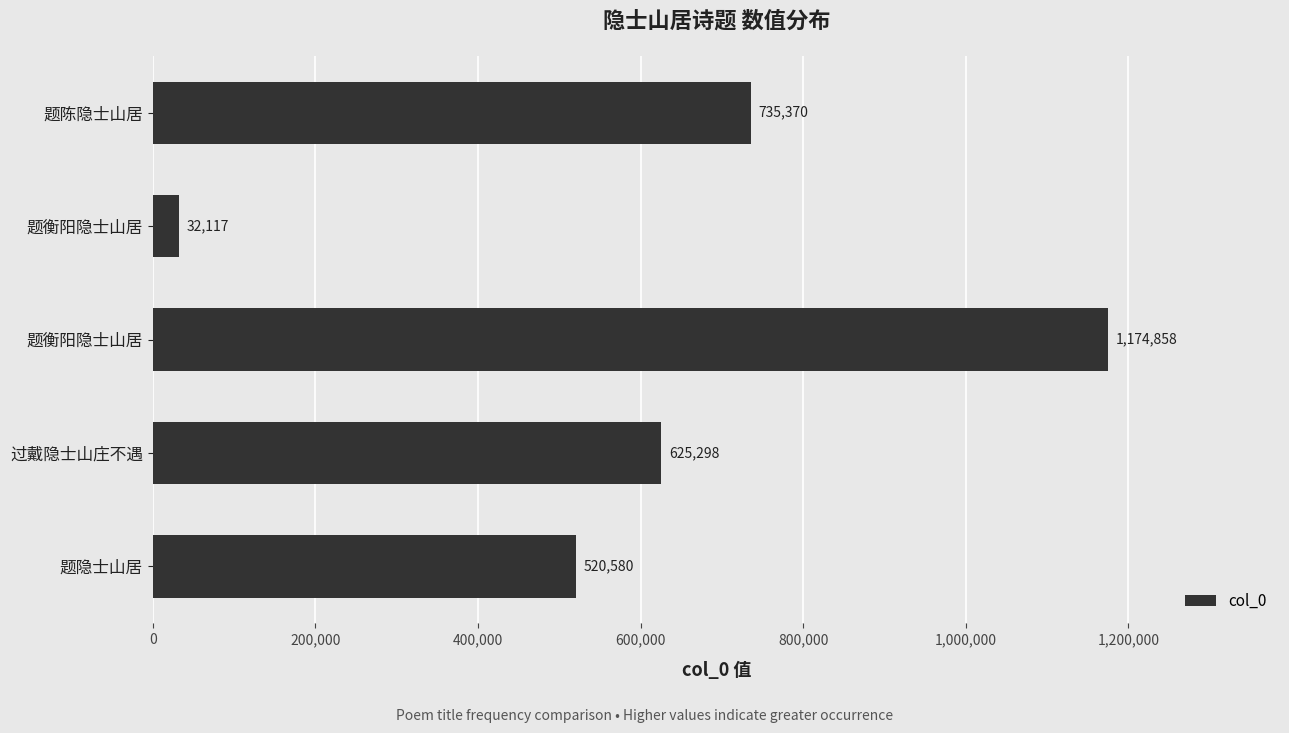

How many data points are less than 625298?

2